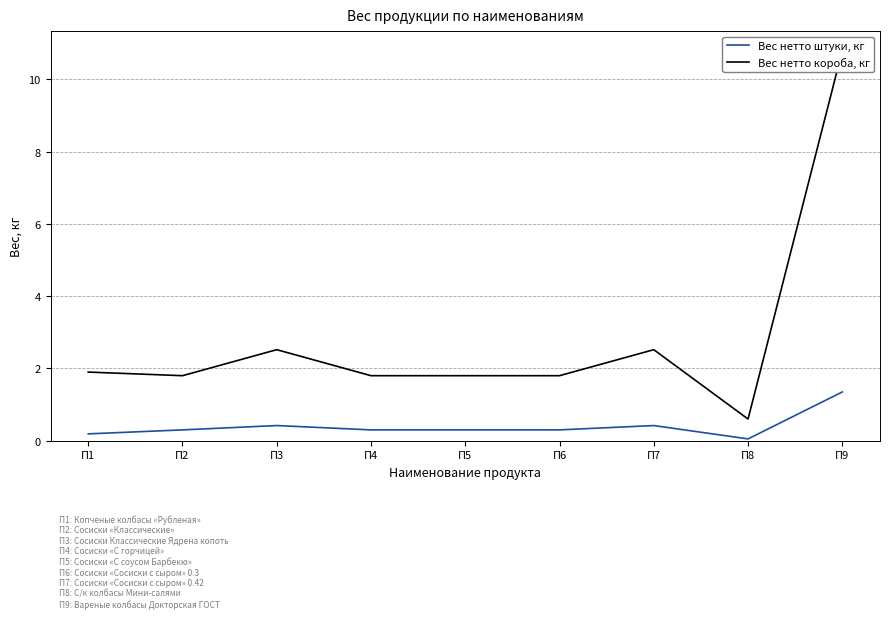

Which series has the largest total across all categories?

Вес нетто короба, кг